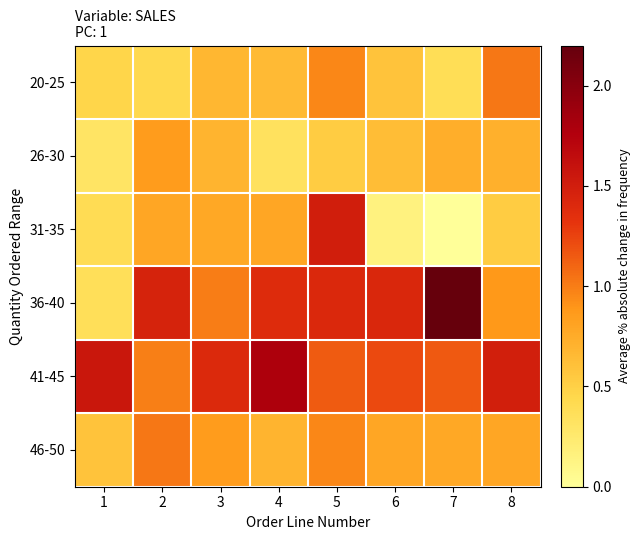

Which label corresponds to the smallest value in the chart?

7